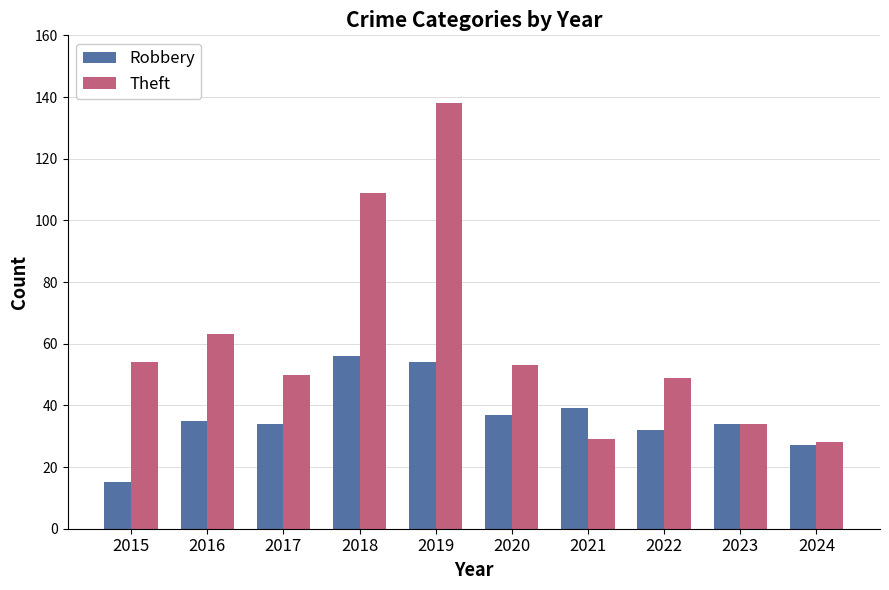

Which series has the largest range (max minus min)?

Theft